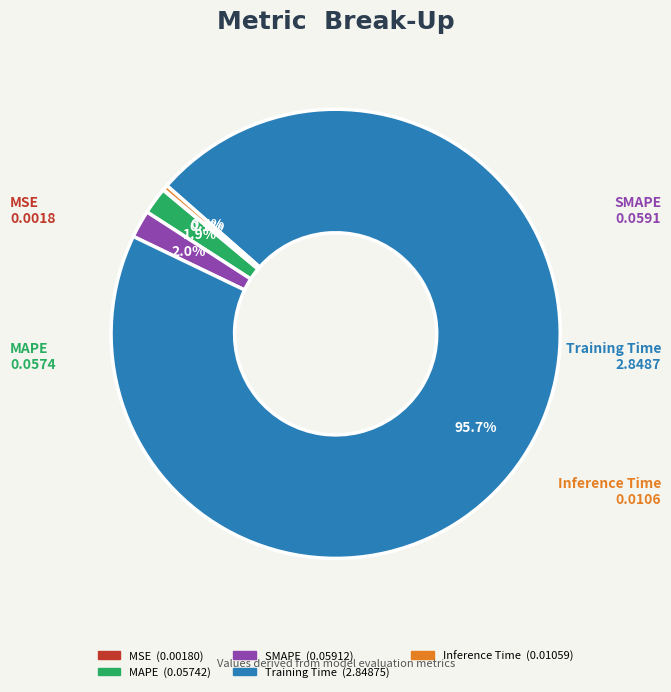

Which slice is the largest?

Training Time